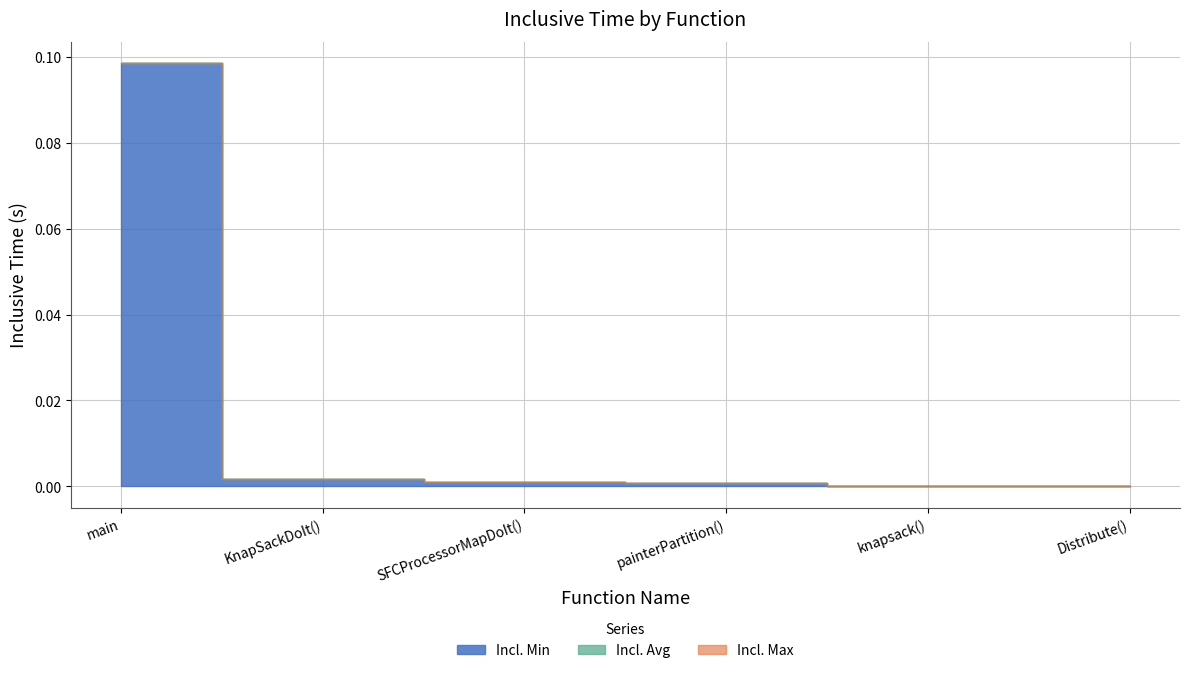

True or false: Incl. Min and Incl. Max cross at least once.

False